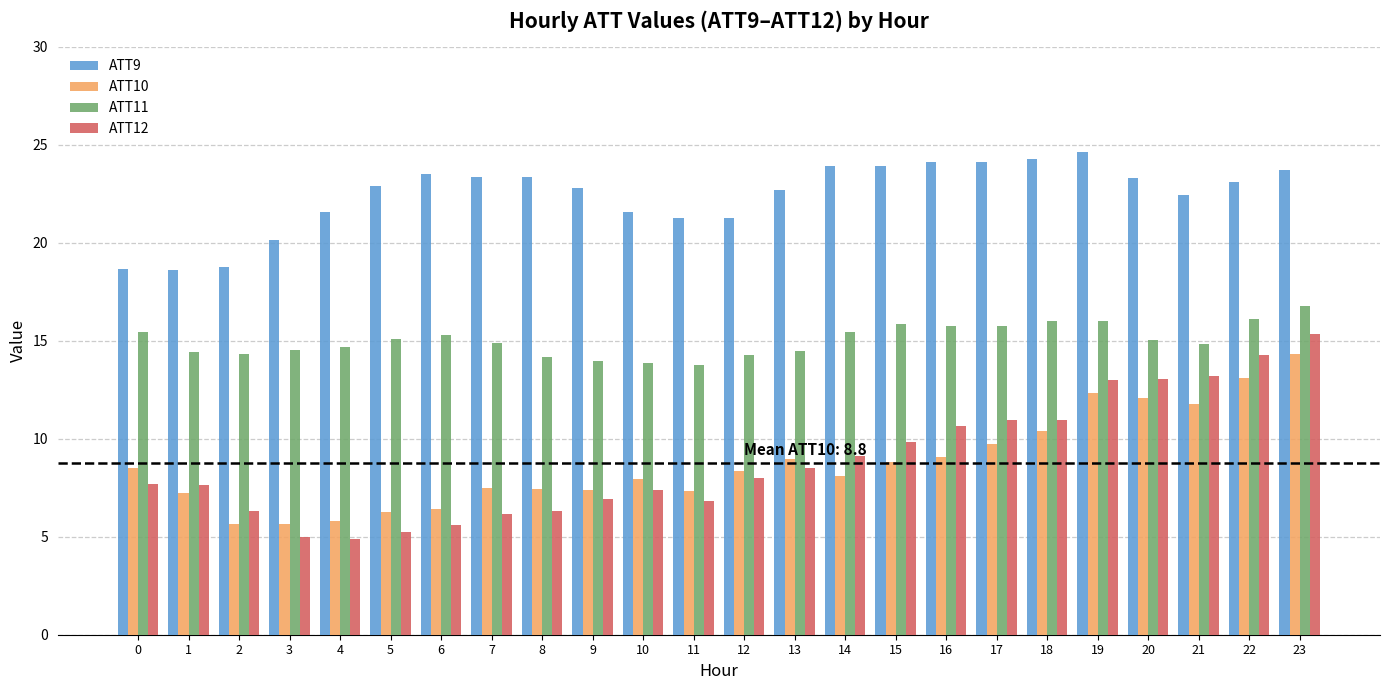

What is the approximate value of ATT10 at 8?

7.4